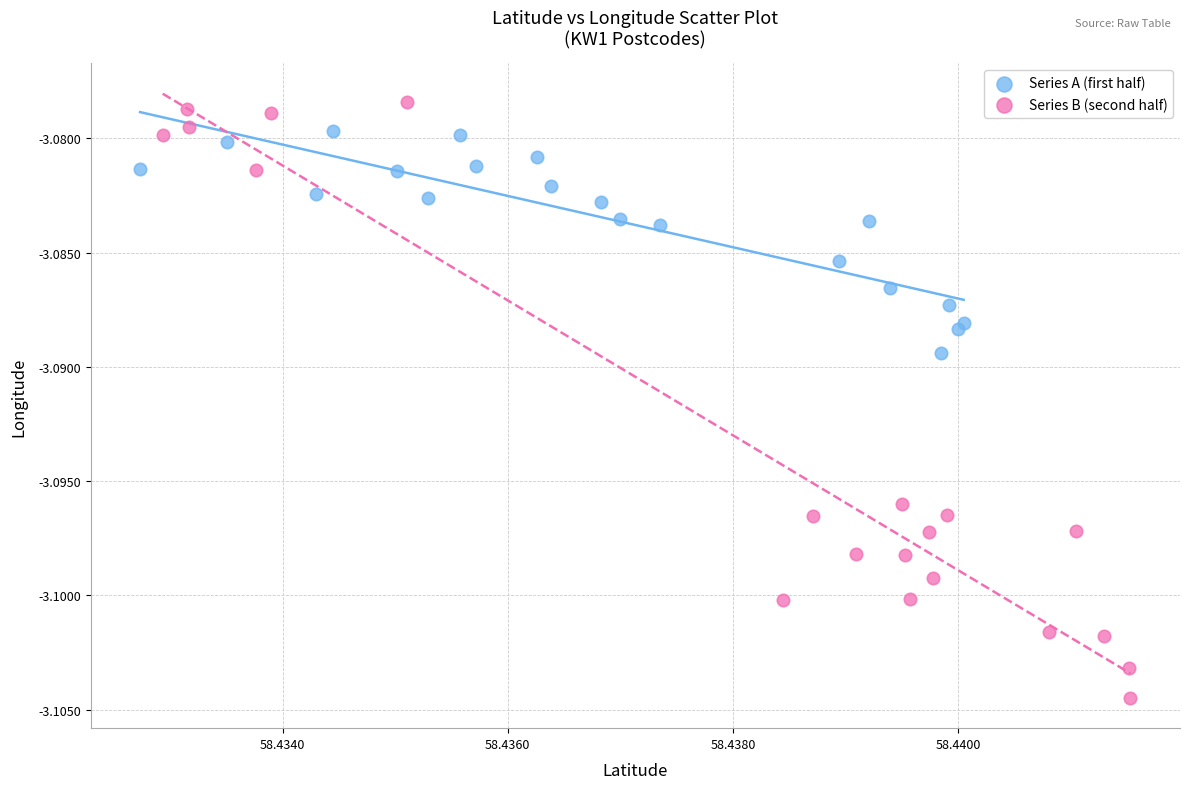

Which series has the largest Y range (max minus min)?

Series B (second half)